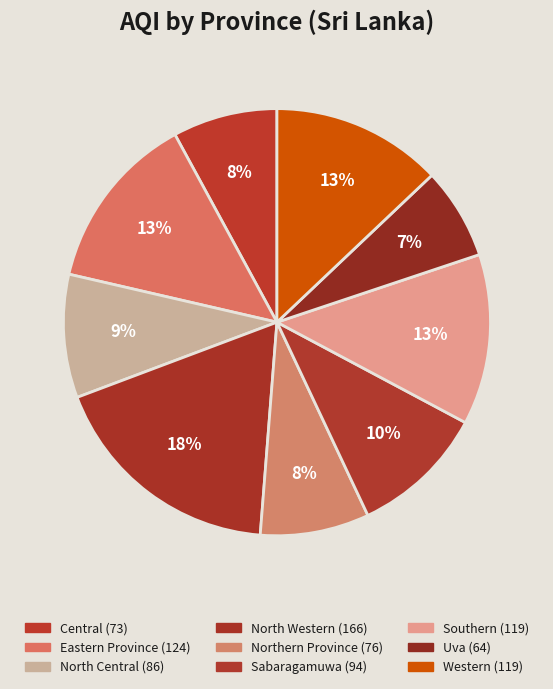

Does any single category account for the majority?

No